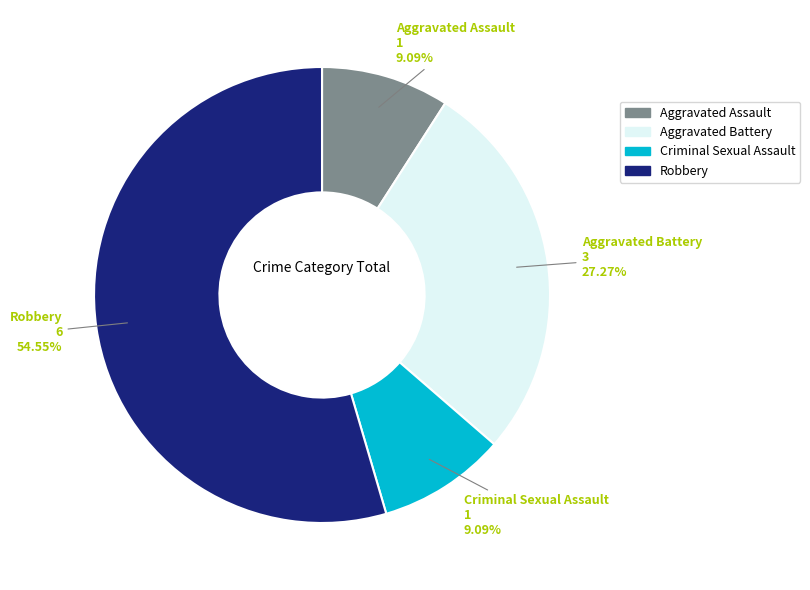

What is the majority slice?

Robbery